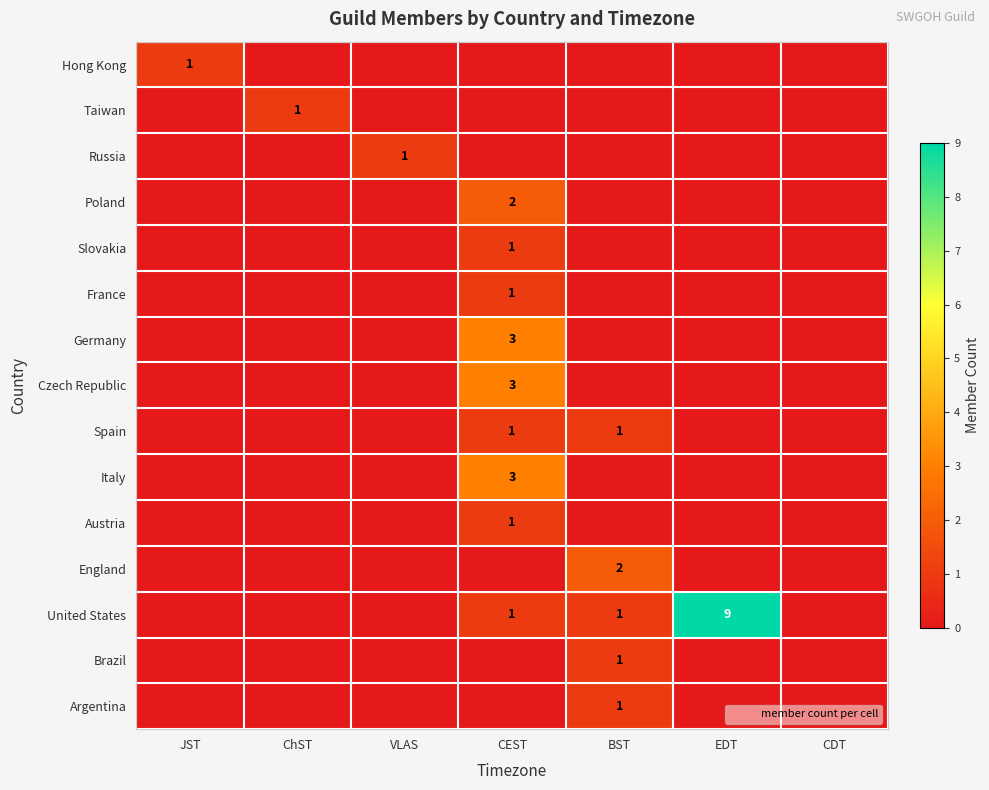

The Hong Kong series shows 1 at JST. True or false?

True